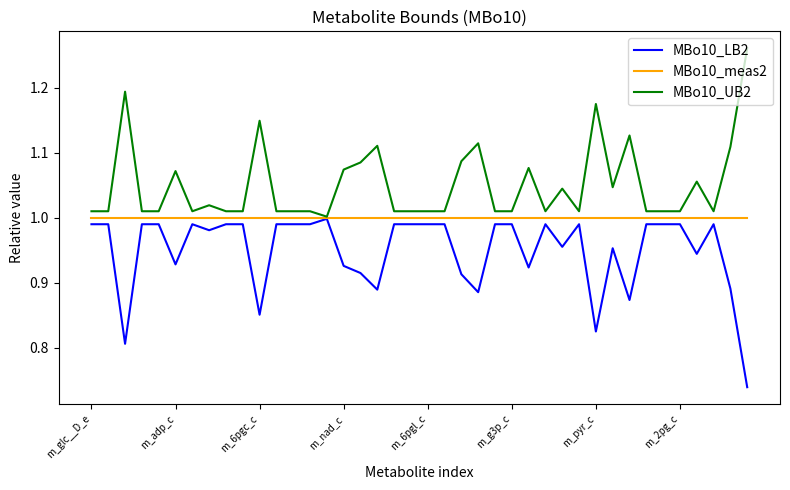

Which series has the largest total across all categories?

MBo10_UB2